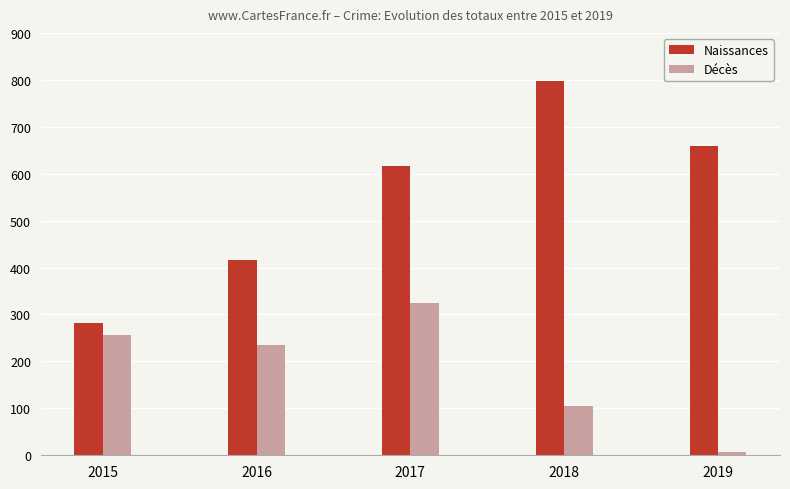

List the series in order of their overall mean, highest first.

Naissances, Décès